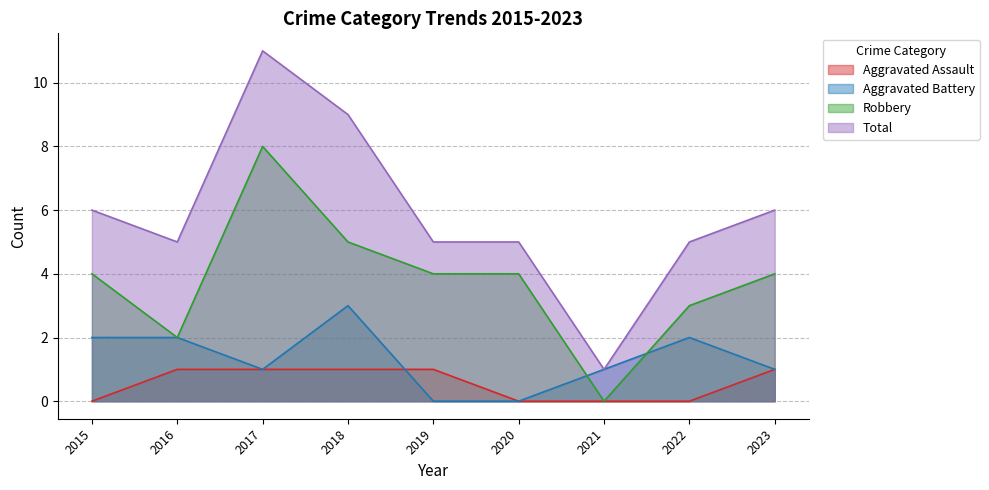

Where is Total nearest to the value 6?

2015